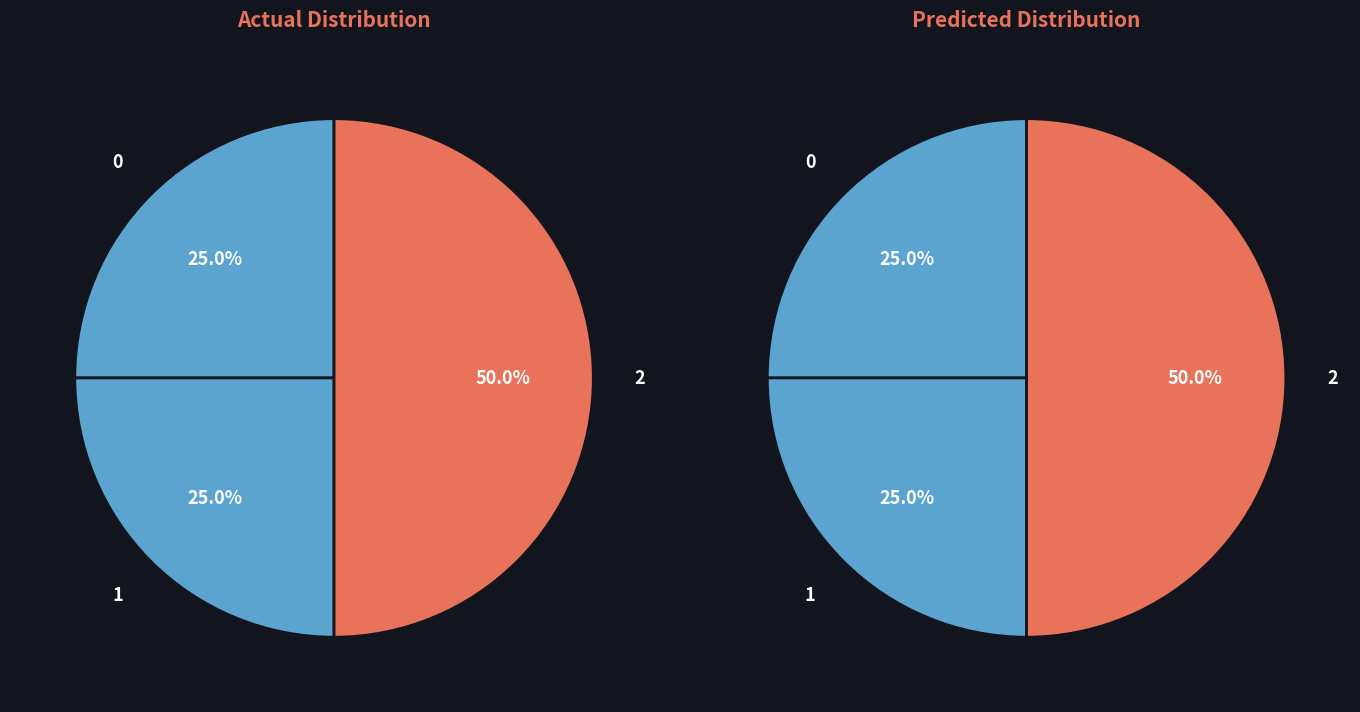

Is it true that Robbery is 45% of the pie?

False